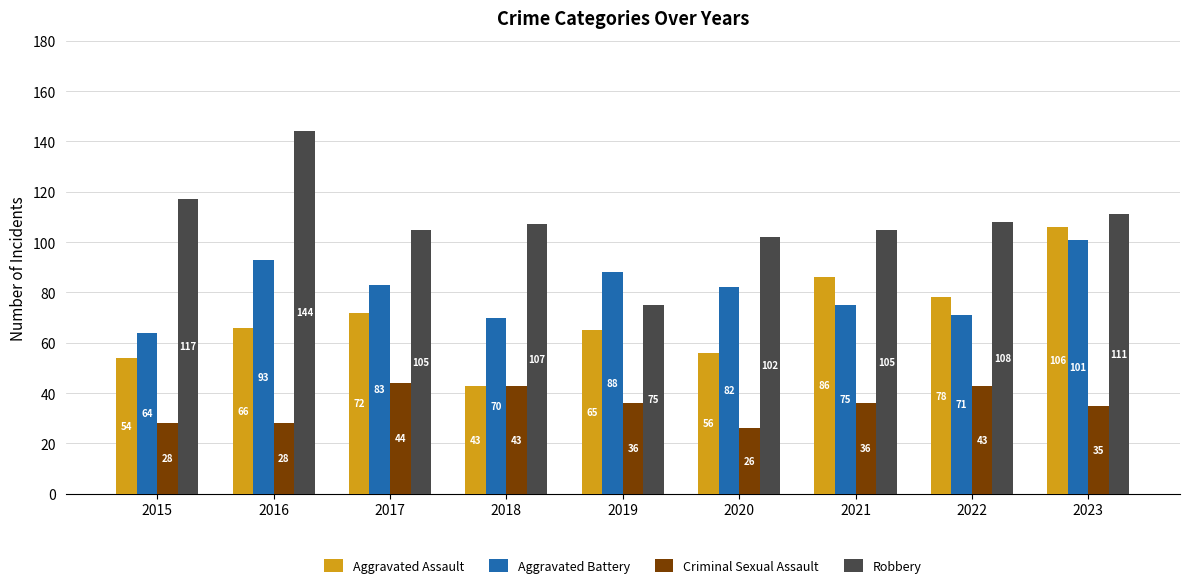

What is the minimum value for Aggravated Assault?

43